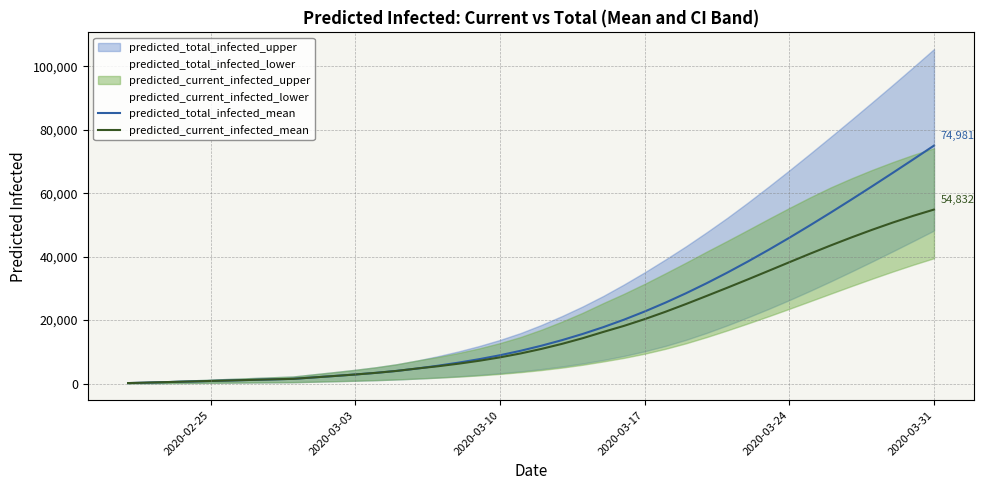

How many lines are shown in the chart?

2